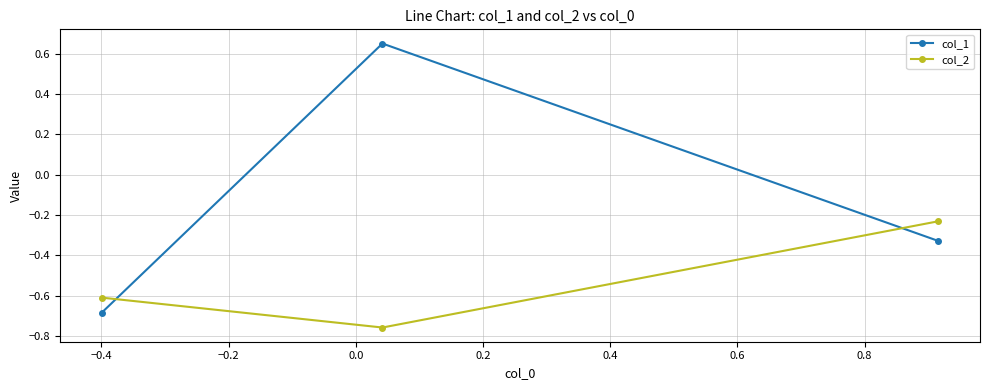

How many col_1 values are between 0 and 1?

1